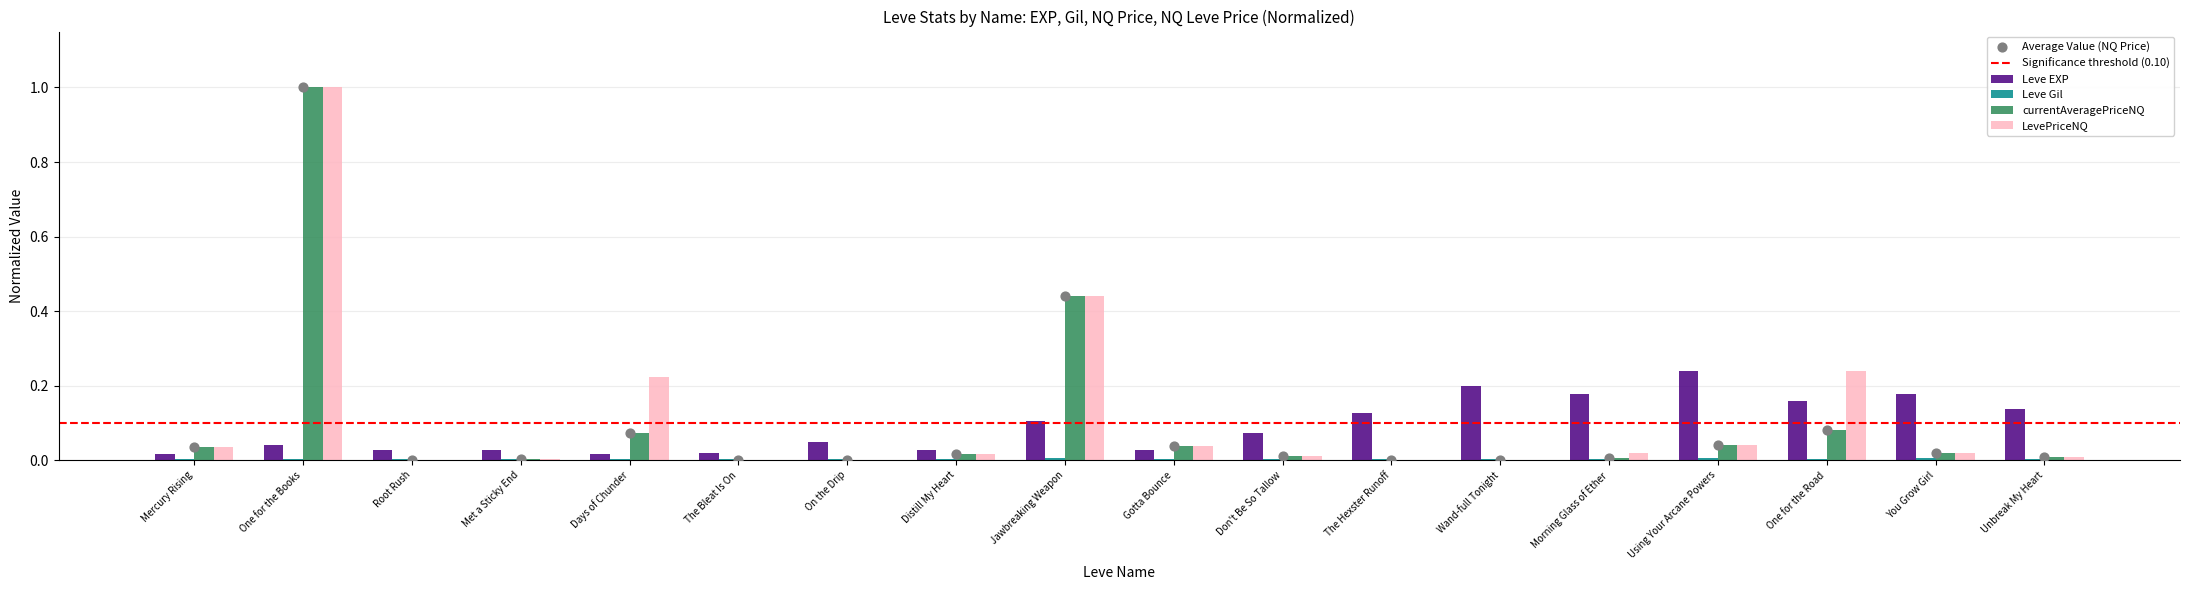

What are all the series names shown in the legend?

Leve EXP, Leve Gil, currentAveragePriceNQ, LevePriceNQ